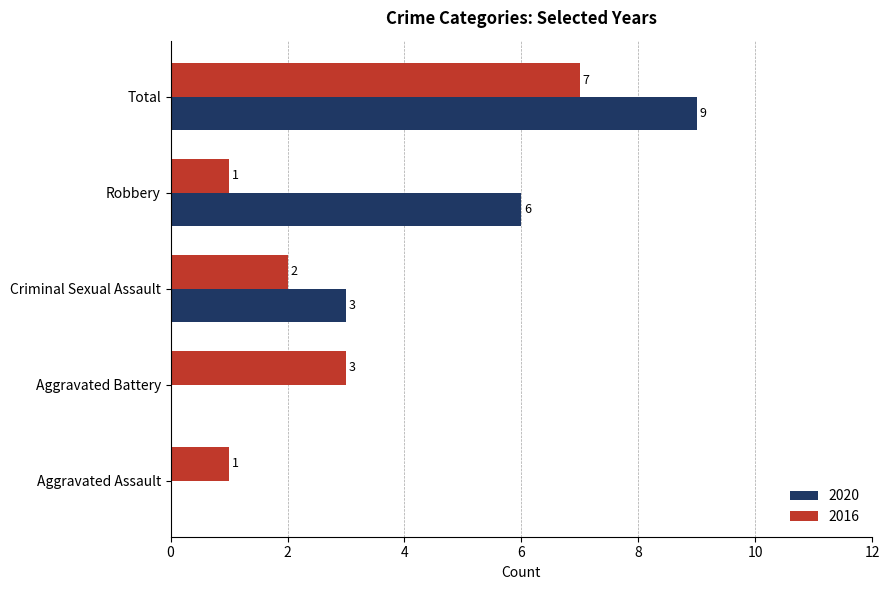

Which series has the largest total across all categories?

2020